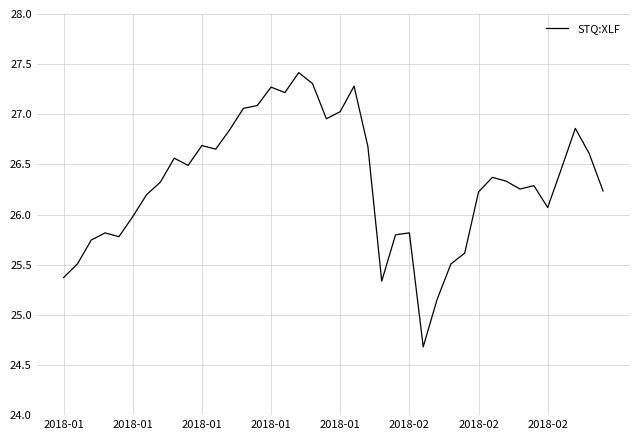

Is this an area chart (filled region under the line)?

No